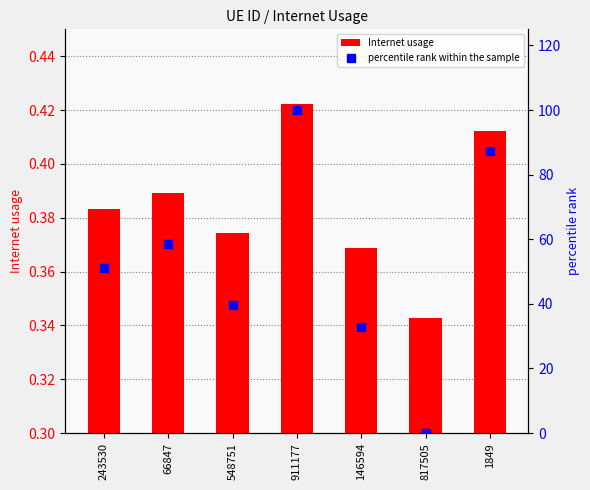

What are all the series names shown in the legend?

Internet usage, percentile rank within the sample